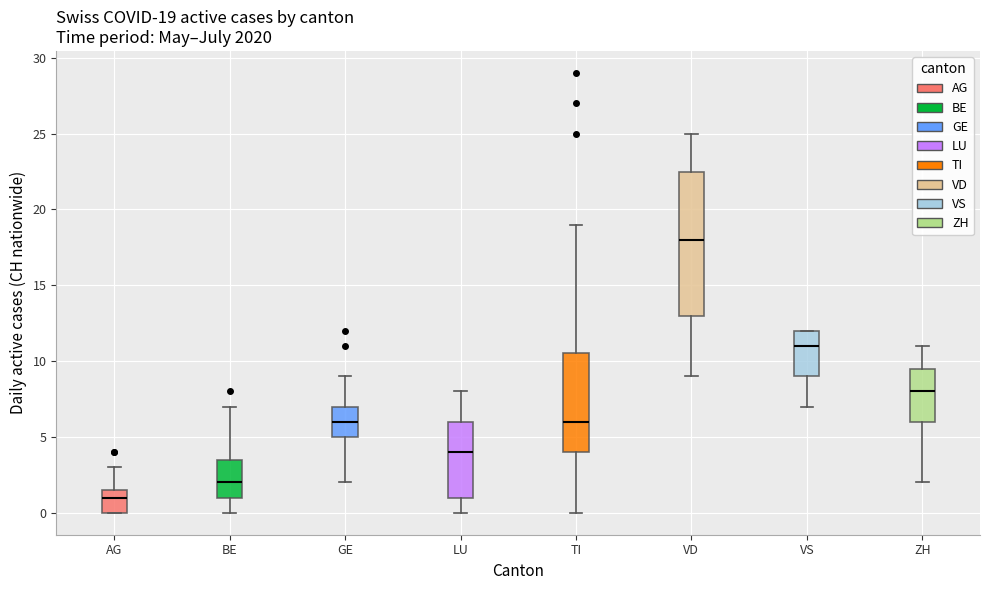

Which box's median line is the highest?

VD